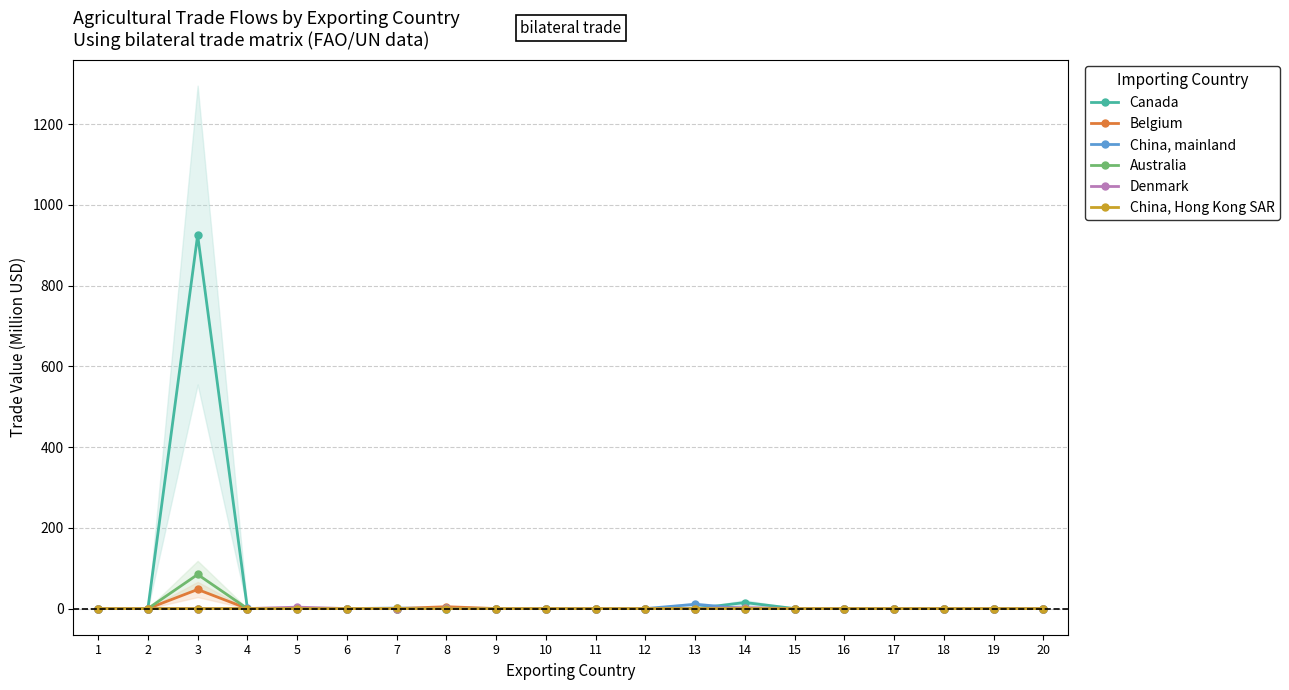

Which has a higher value, 17 or 6?

17